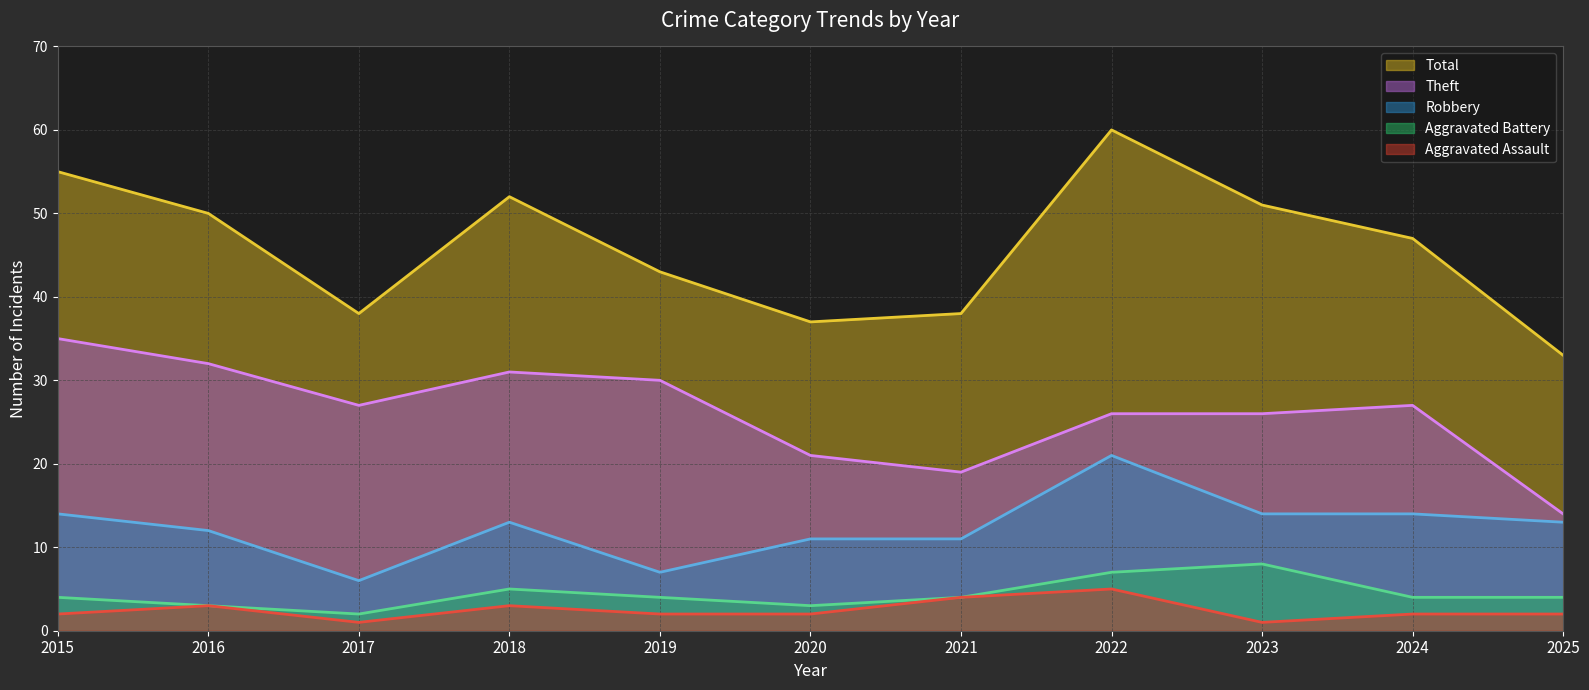

Between 2019 and 2025, which series saw the biggest shift?

Theft